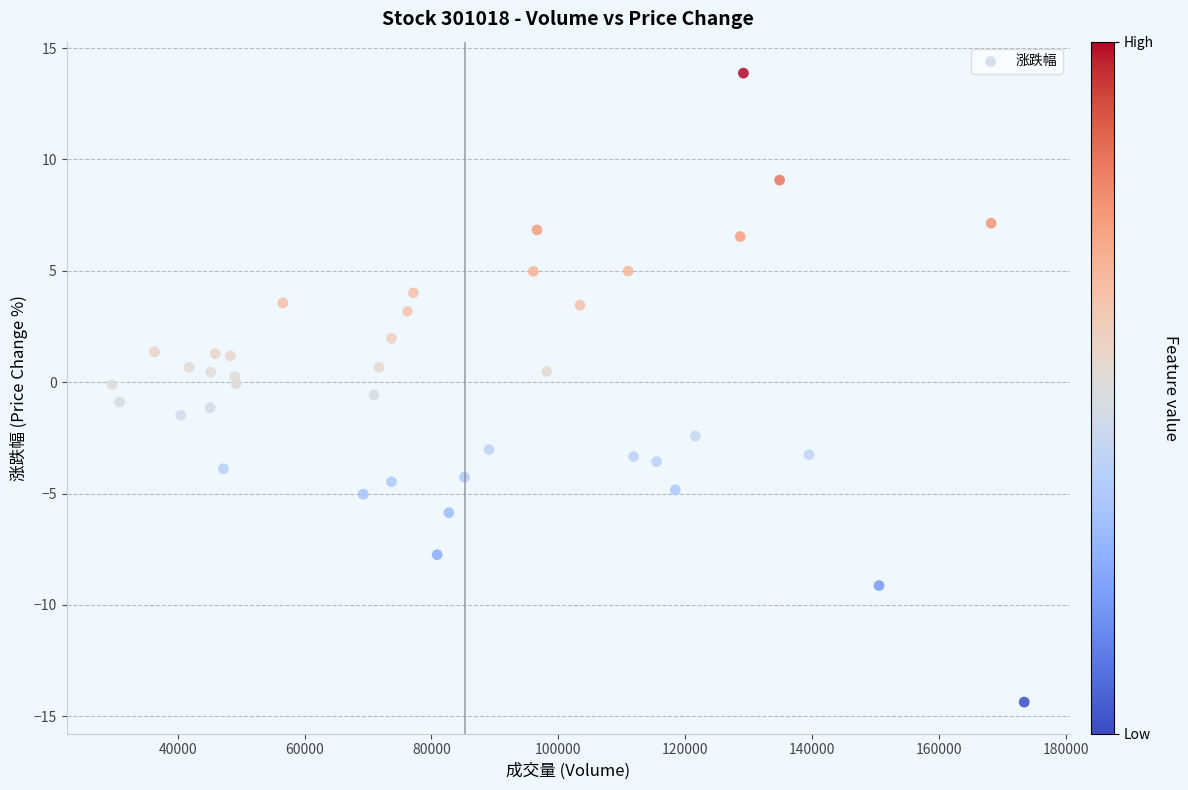

What is the range of Y values (max minus min)?

28.2